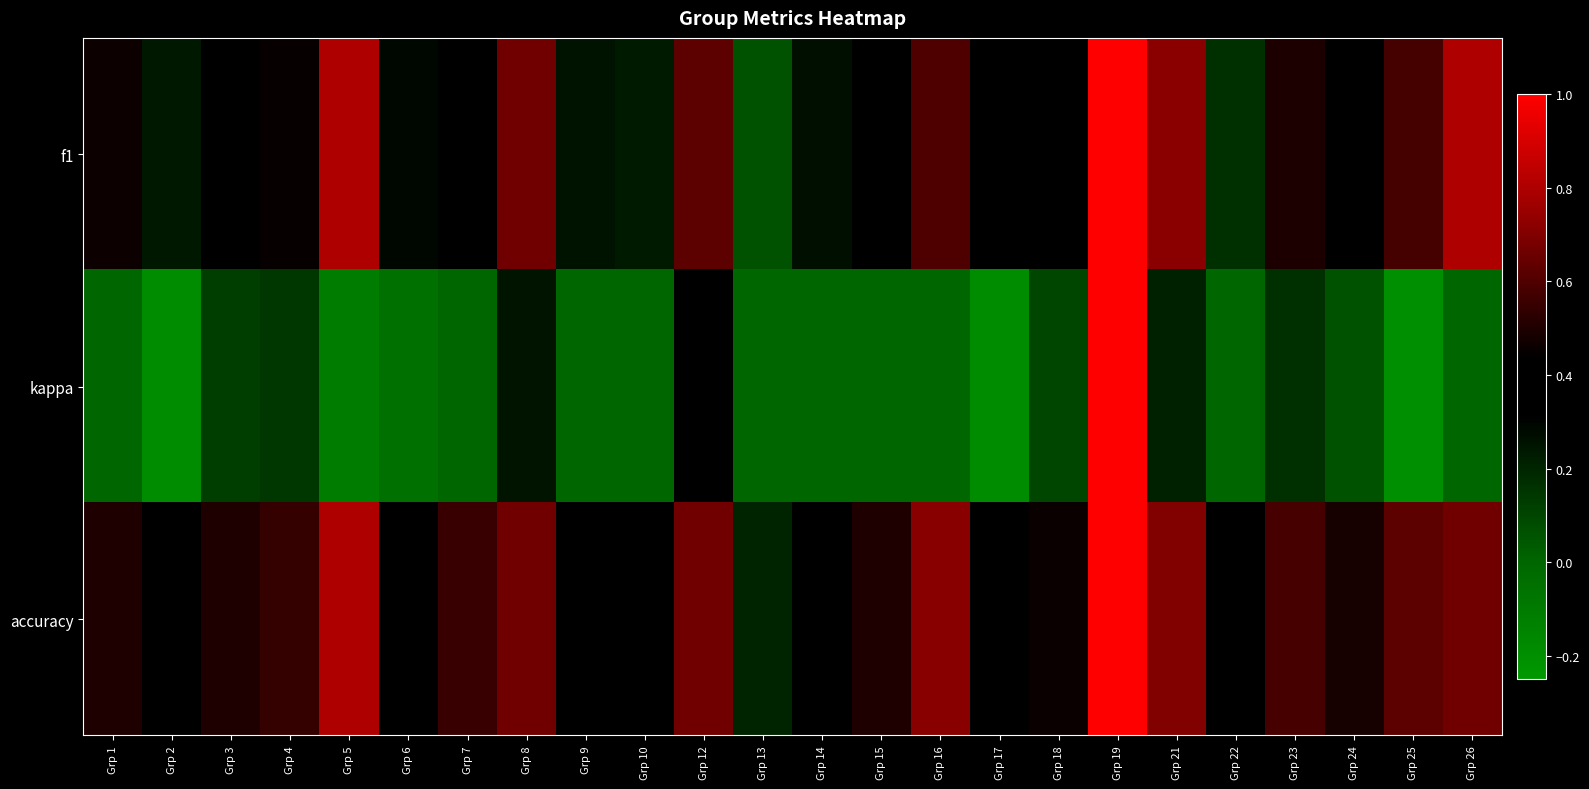

Reading left to right, transcribe all the data shown in this chart.

f1: Grp 1=0.5	Grp 2=0.2	Grp 3=0.4	Grp 4=0.5	Grp 5=0.8	Grp 6=0.3	Grp 7=0.4	Grp 8=0.7	Grp 9=0.3	Grp 10=0.2	Grp 12=0.6	Grp 13=0.1	Grp 14=0.3	Grp 15=0.3	Grp 16=0.6	Grp 17=0.3	Grp 18=0.4	Grp 19=1.0	Grp 21=0.7	Grp 22=0.2	Grp 23=0.5	Grp 24=0.4	Grp 25=0.6	Grp 26=0.8
kappa: Grp 1=0.0	Grp 2=-0.2	Grp 3=0.1	Grp 4=0.1	Grp 5=-0.1	Grp 6=-0.1	Grp 7=0.0	Grp 8=0.2	Grp 9=0.0	Grp 10=0.0	Grp 12=0.3	Grp 13=0.0	Grp 14=0.0	Grp 15=0.0	Grp 16=0.0	Grp 17=-0.2	Grp 18=0.1	Grp 19=1.0	Grp 21=0.2	Grp 22=0.0	Grp 23=0.2	Grp 24=0.1	Grp 25=-0.2	Grp 26=0.0
accuracy: Grp 1=0.5	Grp 2=0.4	Grp 3=0.5	Grp 4=0.5	Grp 5=0.8	Grp 6=0.4	Grp 7=0.6	Grp 8=0.7	Grp 9=0.4	Grp 10=0.4	Grp 12=0.7	Grp 13=0.2	Grp 14=0.4	Grp 15=0.5	Grp 16=0.7	Grp 17=0.4	Grp 18=0.5	Grp 19=1.0	Grp 21=0.7	Grp 22=0.3	Grp 23=0.6	Grp 24=0.5	Grp 25=0.6	Grp 26=0.7